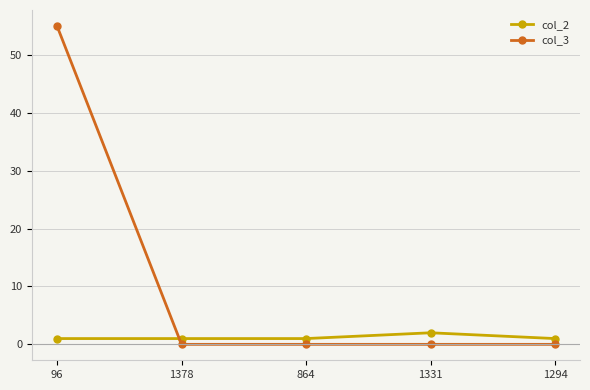

At how many categories does at least one series exceed 5?

1